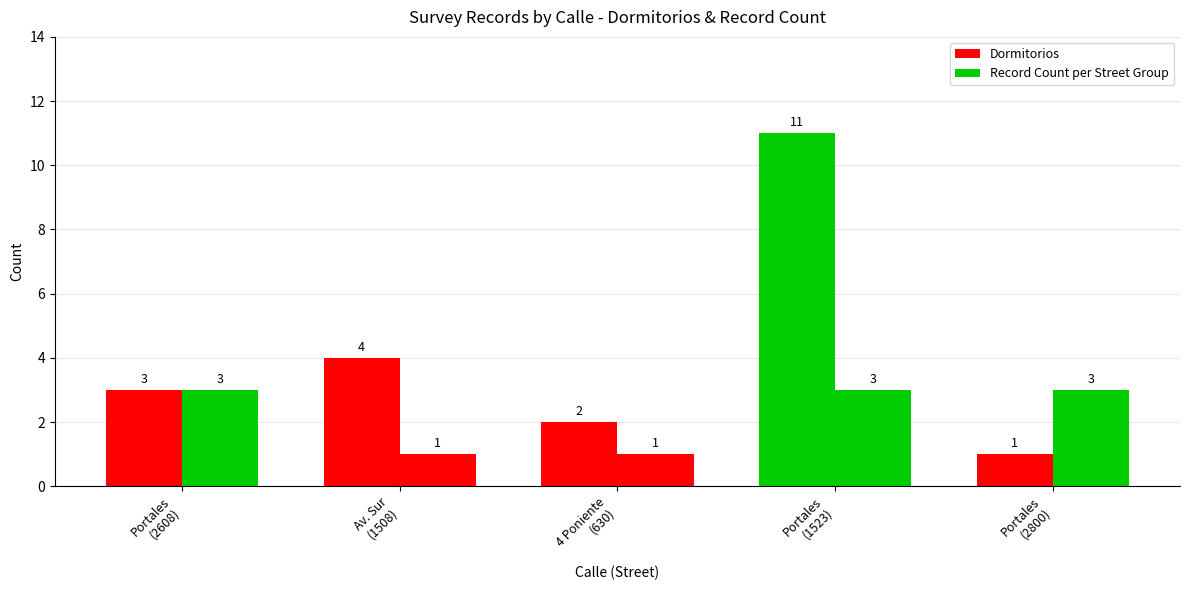

Is it true that Record Count per Street Group equals 4 at Portales
(2800)?

False